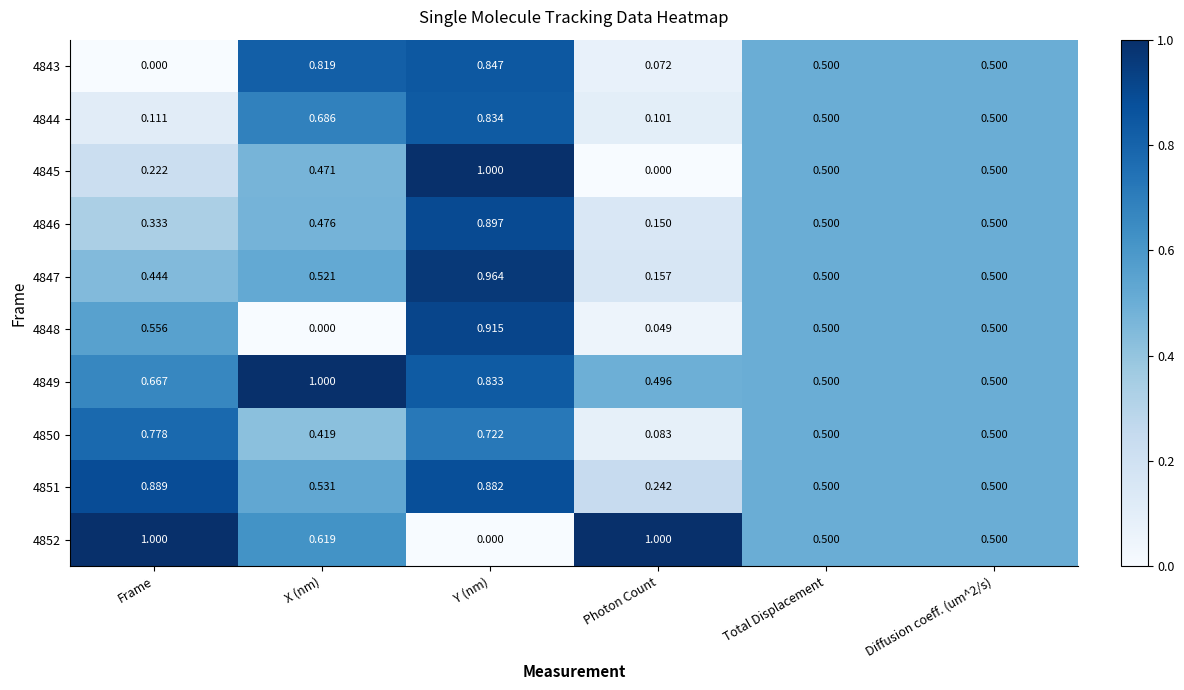

Which category has the lowest value in the 4847 series?

Photon Count